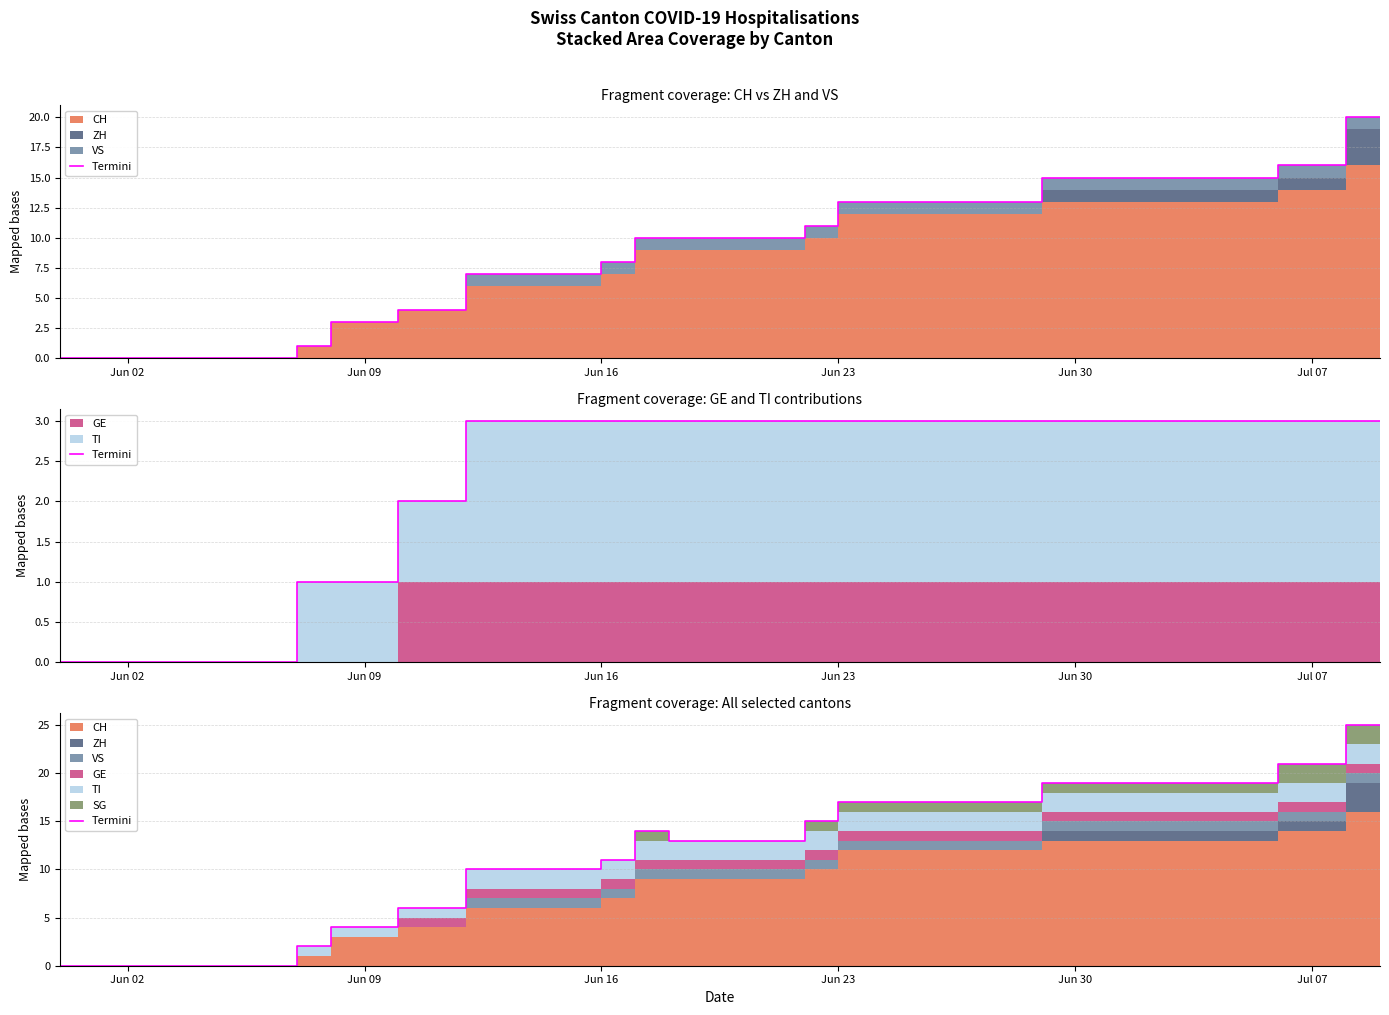

Reading left to right, what are all the values shown in this chart?

0	0	0	0	0	0	0	2	4	4	6	6	10	10	10	10	11	14	13	13	13	13	15	17	17	17	17	17	17	19	19	19	19	19	19	19	21	21	25	25